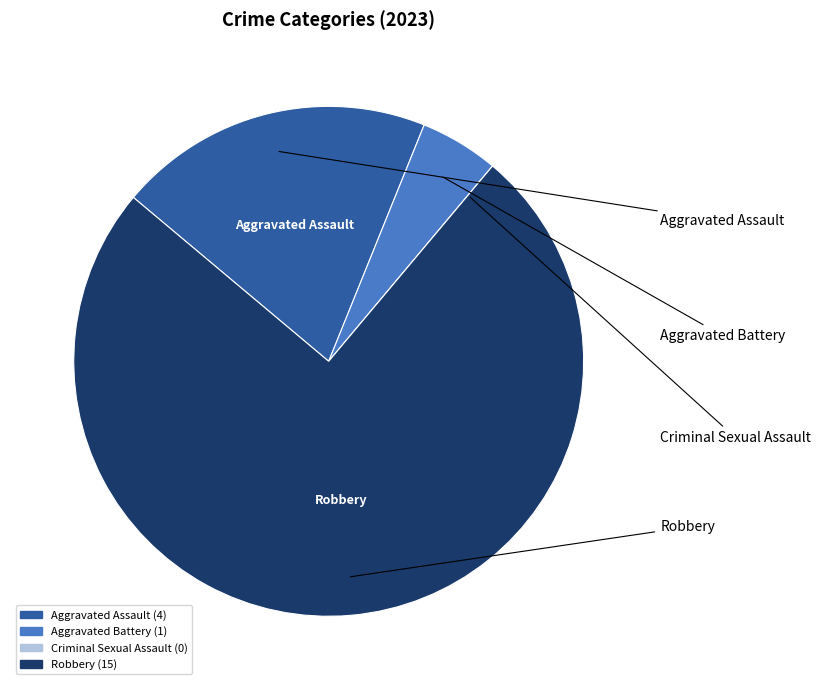

Which slice represents more than half of the pie?

Robbery